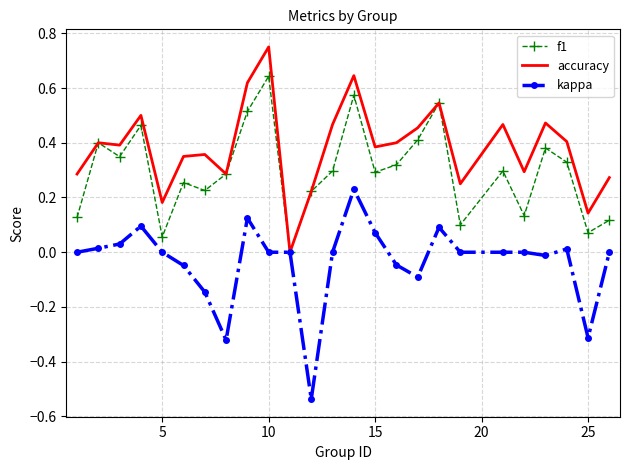

Rank the series by their average value, from lowest to highest.

kappa, f1, accuracy